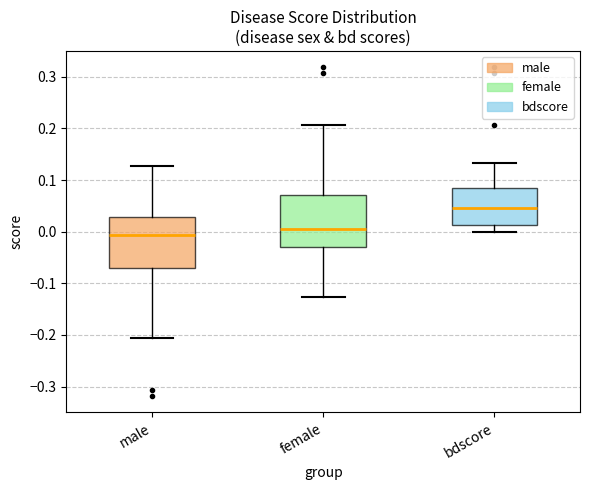

Reading left to right, transcribe this box plot: for each box, give where its median line is, the range the box spans, and where its two whiskers end, as read against the y-axis. The values are not printed on the chart, so give them approximately, as read against the axis.

male: median -0.01, box -0.07 to 0.03, whiskers -0.21 to 0.13
female: median 0.01, box -0.03 to 0.07, whiskers -0.13 to 0.21
bdscore: median 0.05, box 0.01 to 0.08, whiskers 0.00 to 0.13